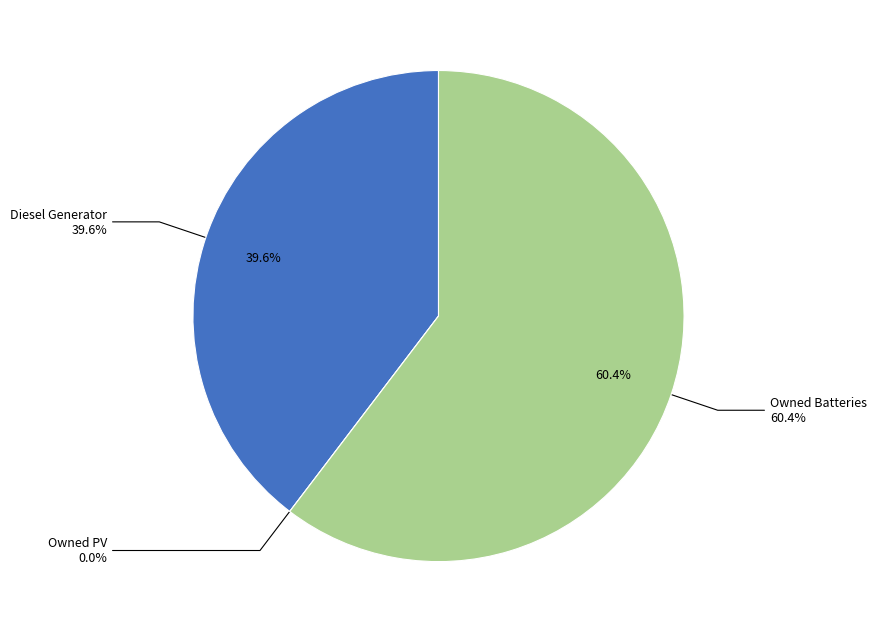

What is the change in value from Diesel Generator to Owned PV?

-400